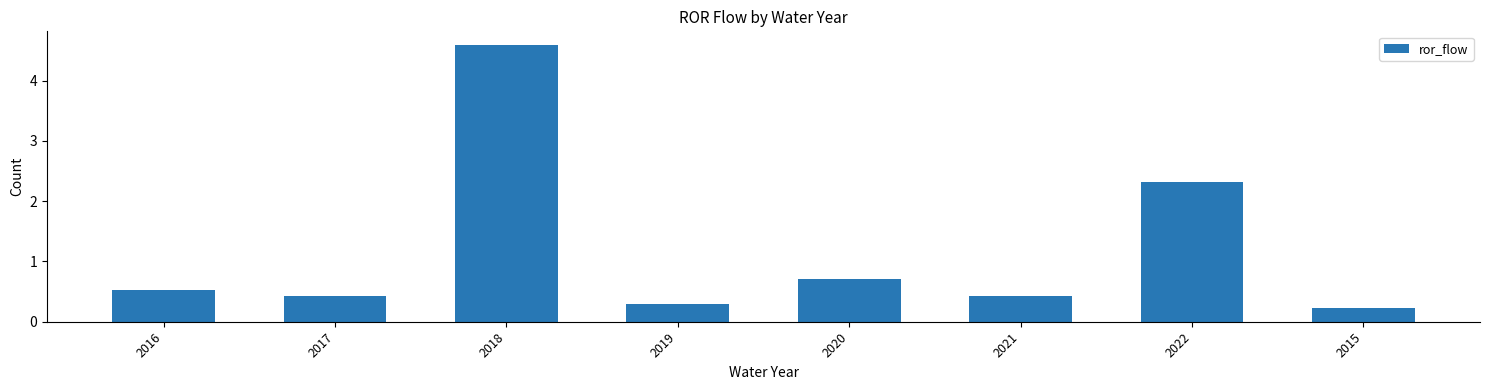

Which has a higher value, 2021 or 2019?

2021